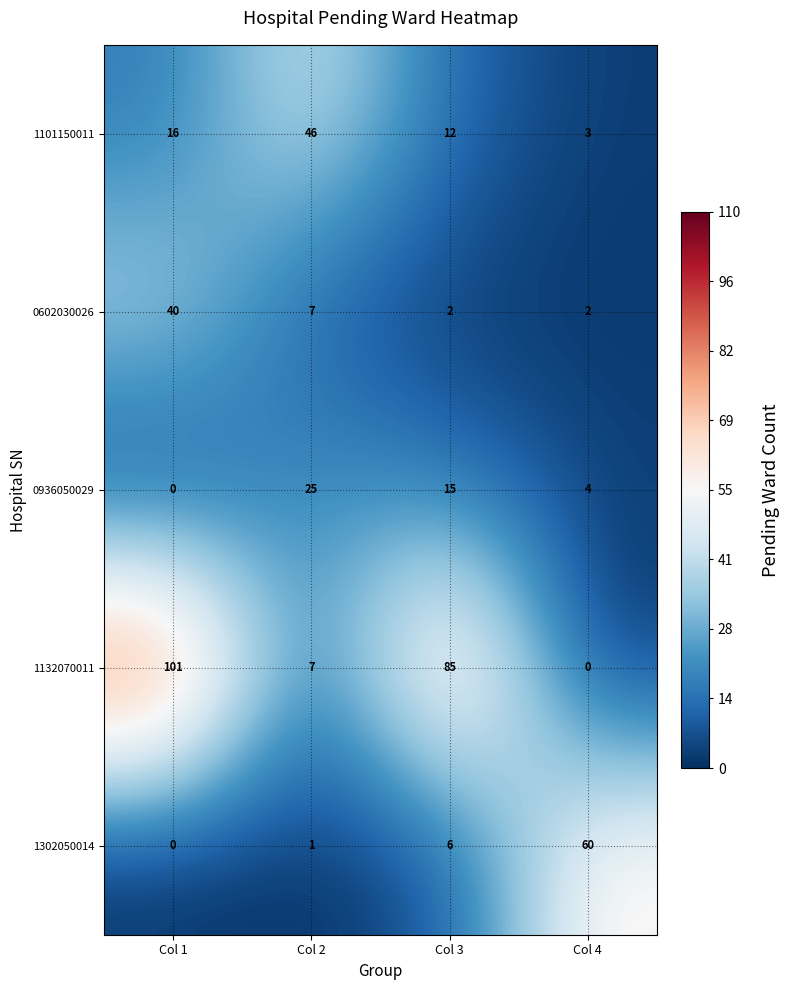

Which series changed the most between Col 1 and Col 2?

1132070011